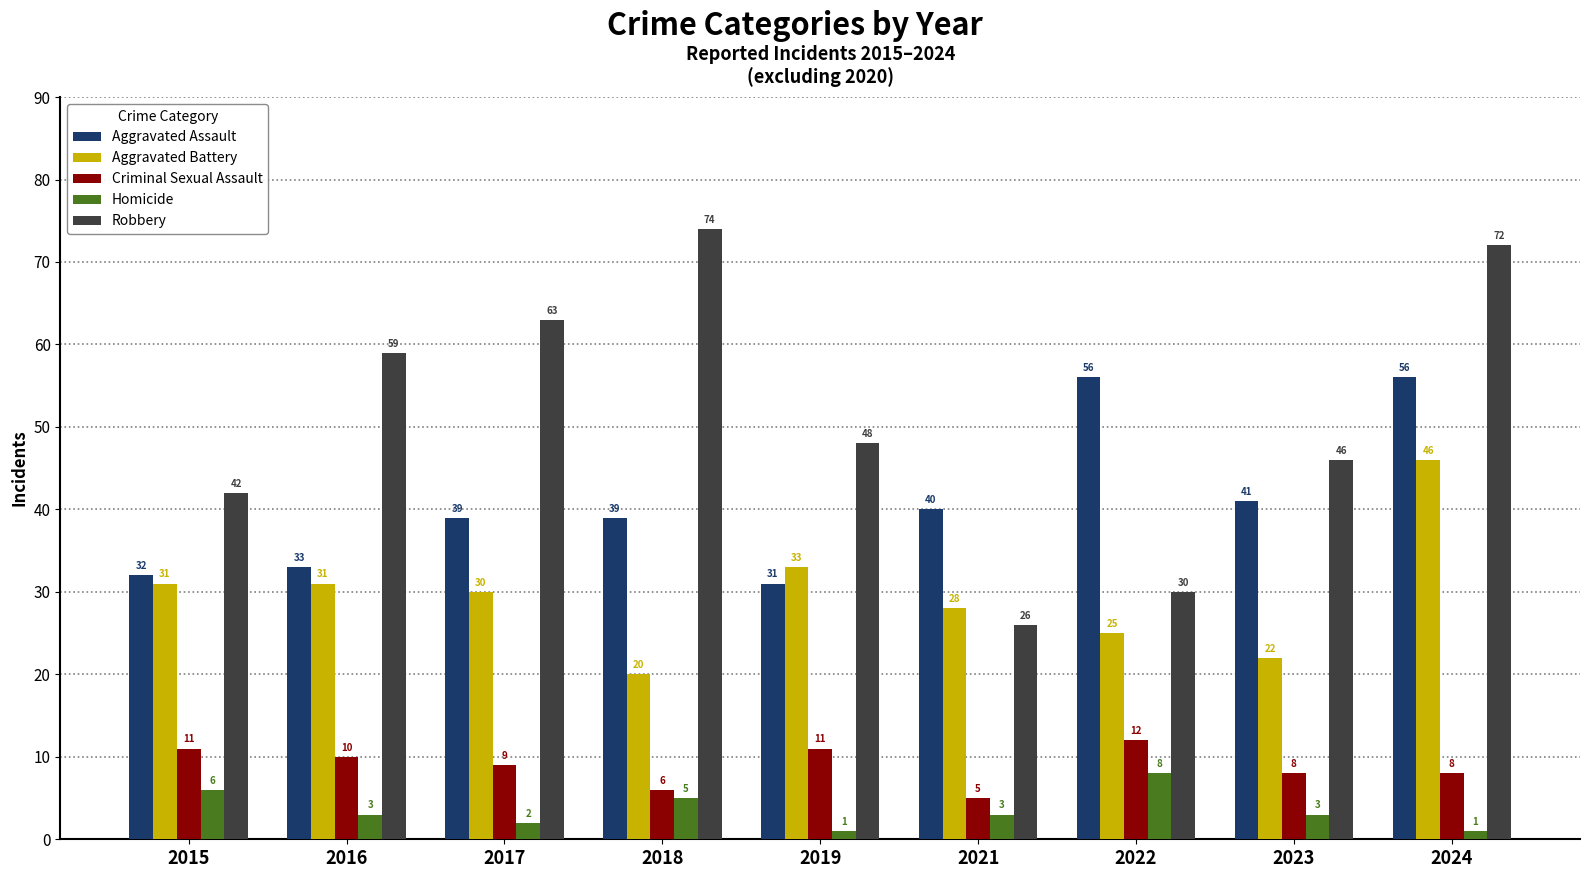

What are all the series names shown in the legend?

Aggravated Assault, Aggravated Battery, Criminal Sexual Assault, Homicide, Robbery